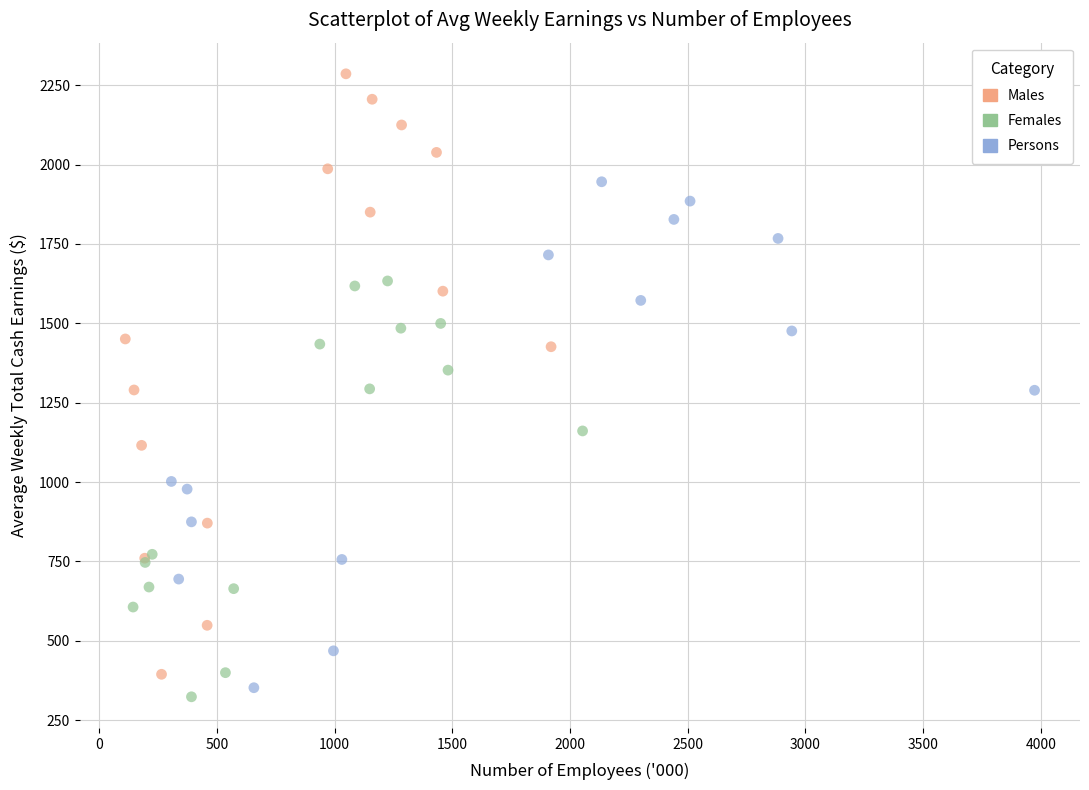

Which series reaches the minimum Y coordinate?

Females